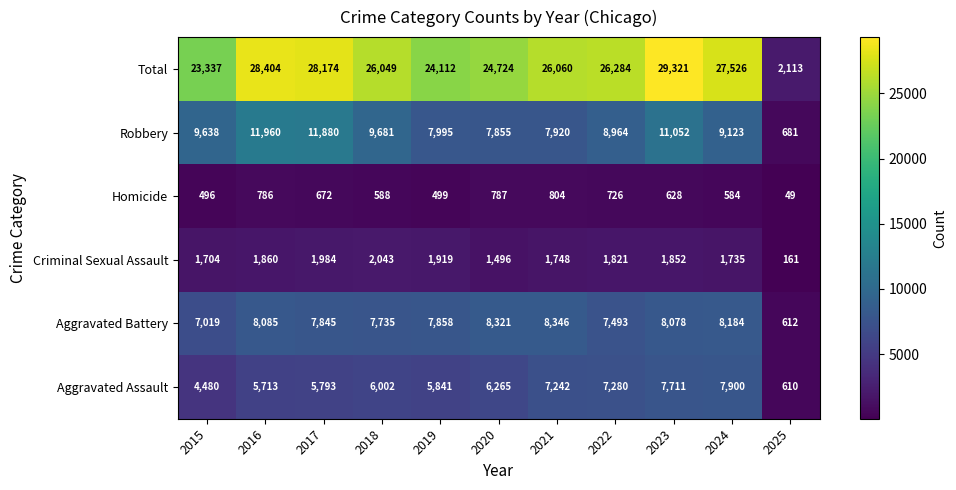

What is the sum of all Aggravated Battery values?

79576